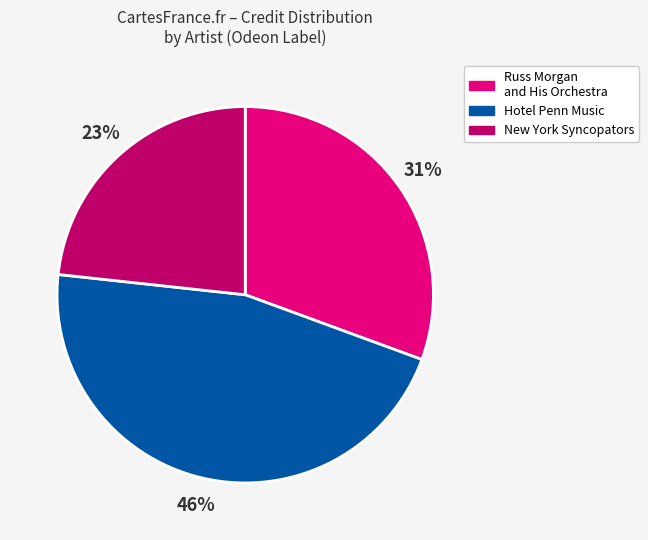

Is the sum of Russ Morgan and His Orchestra and Hotel Penn Music greater than half?

Yes